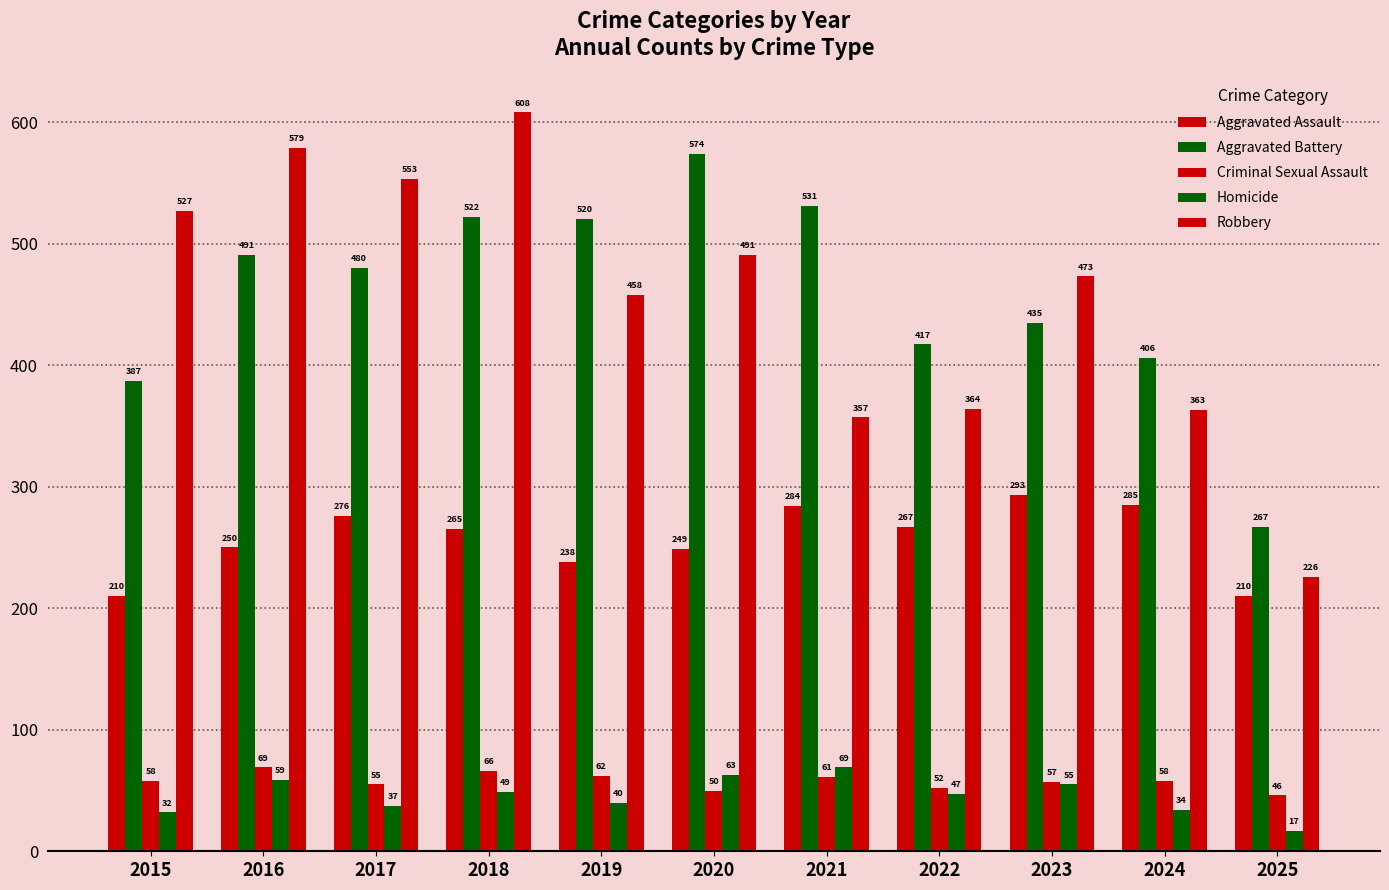

Are the bars horizontal?

No